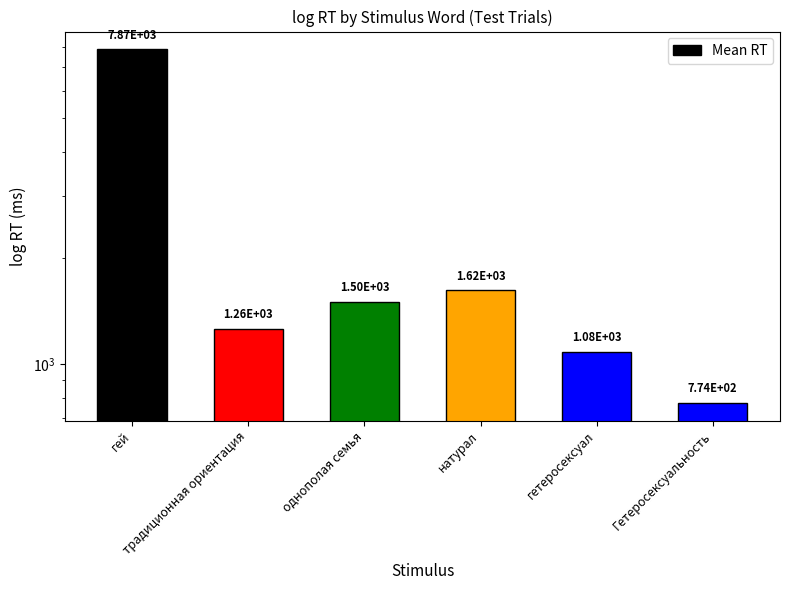

What is the label of the 2nd bar from the right?

гетеросексуал